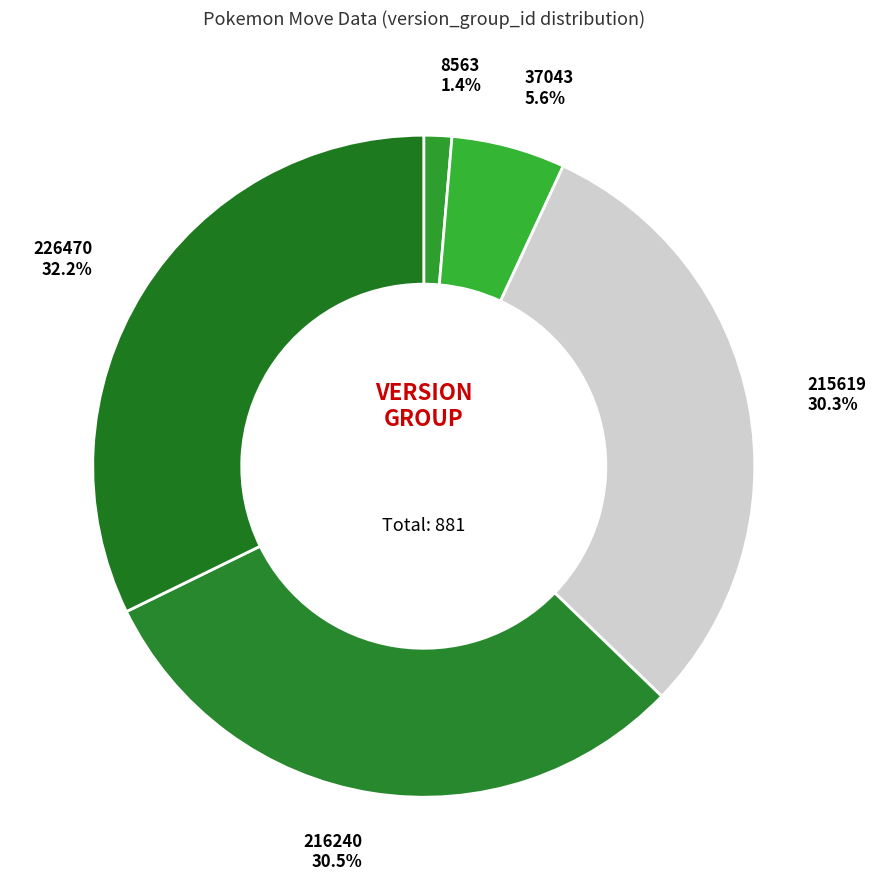

What portion of the pie excludes 216240?

69.5%